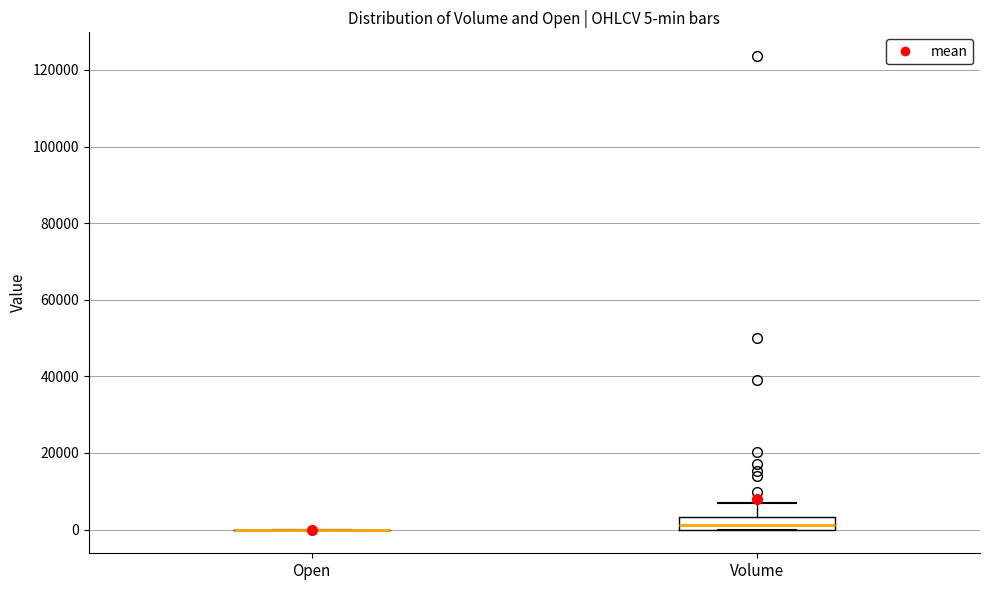

Comparing the boxes themselves (not the whiskers), which one is the tallest?

Volume